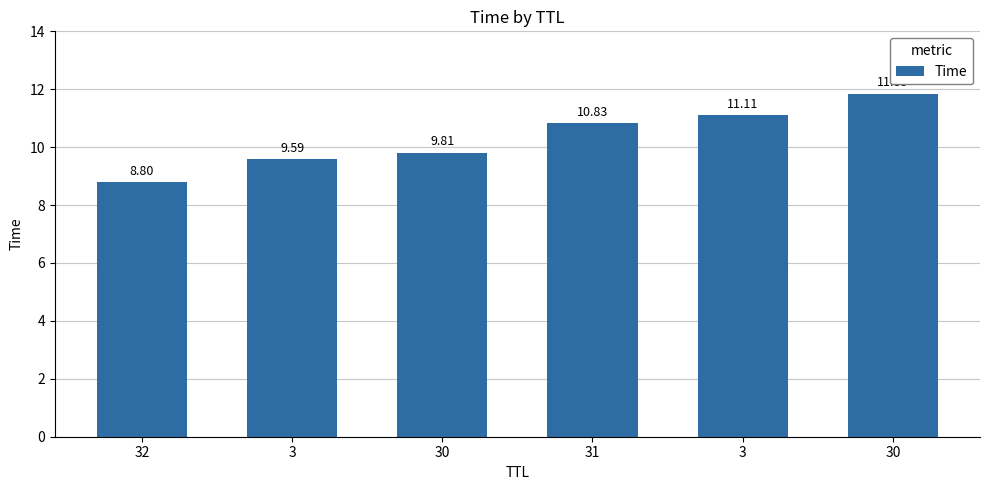

How many bars are there in total?

6